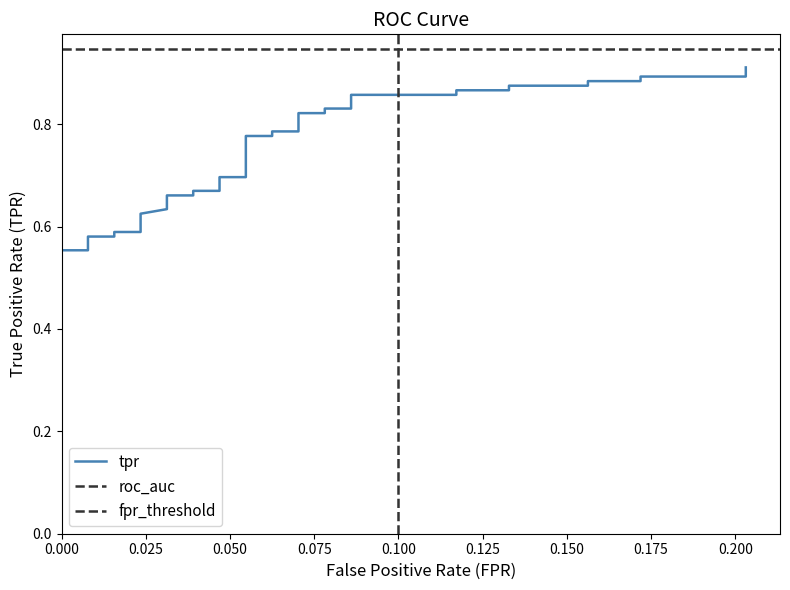

What is the label of the 39th point from the left?

38